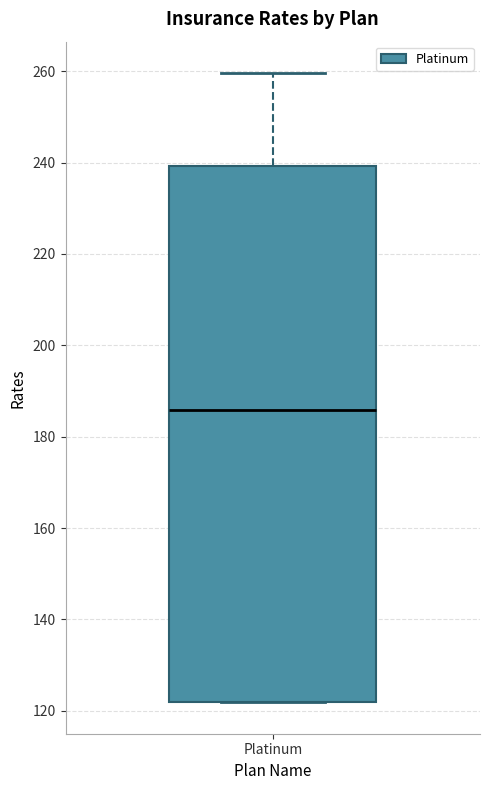

Where does the median line of the box for Platinum sit on the y-axis? The values are not printed on the chart, so give them approximately, as read against the axis.

186